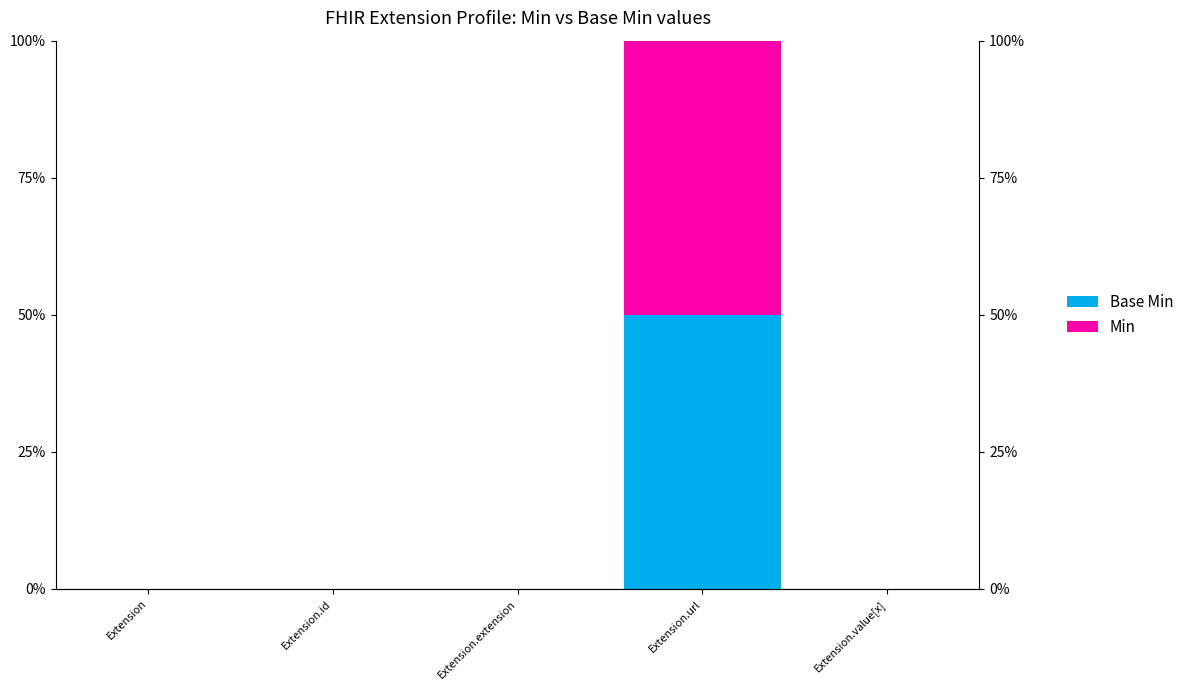

Which series has the largest total across all categories?

Base Min